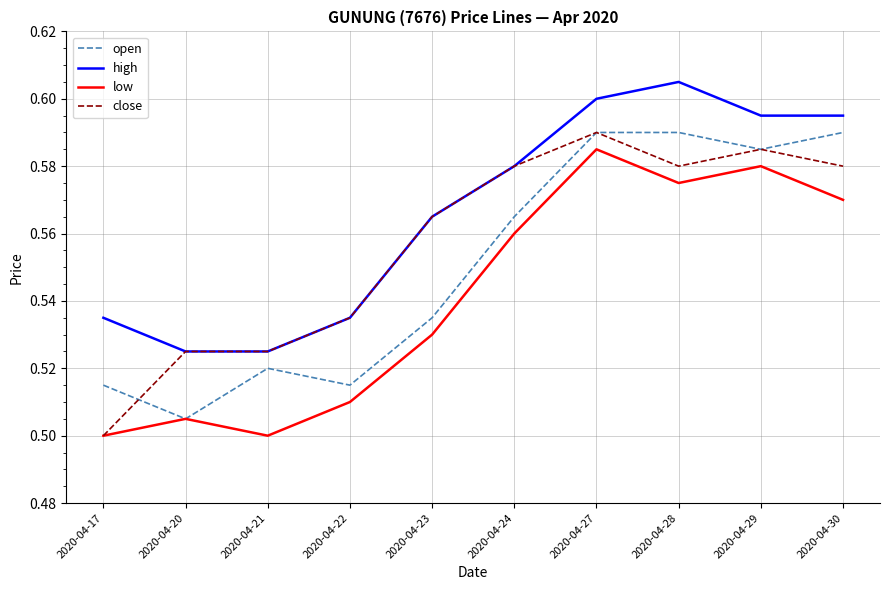

The value of low at 2020-04-27 is 1.0. True or false?

False